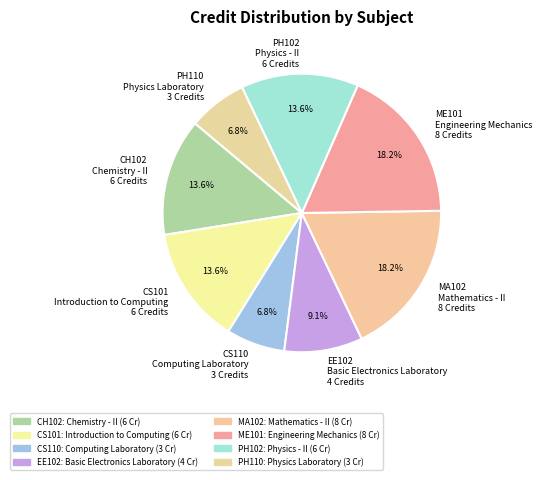

What portion of the pie excludes CH102 Chemistry - II 6 Credits?

86.4%